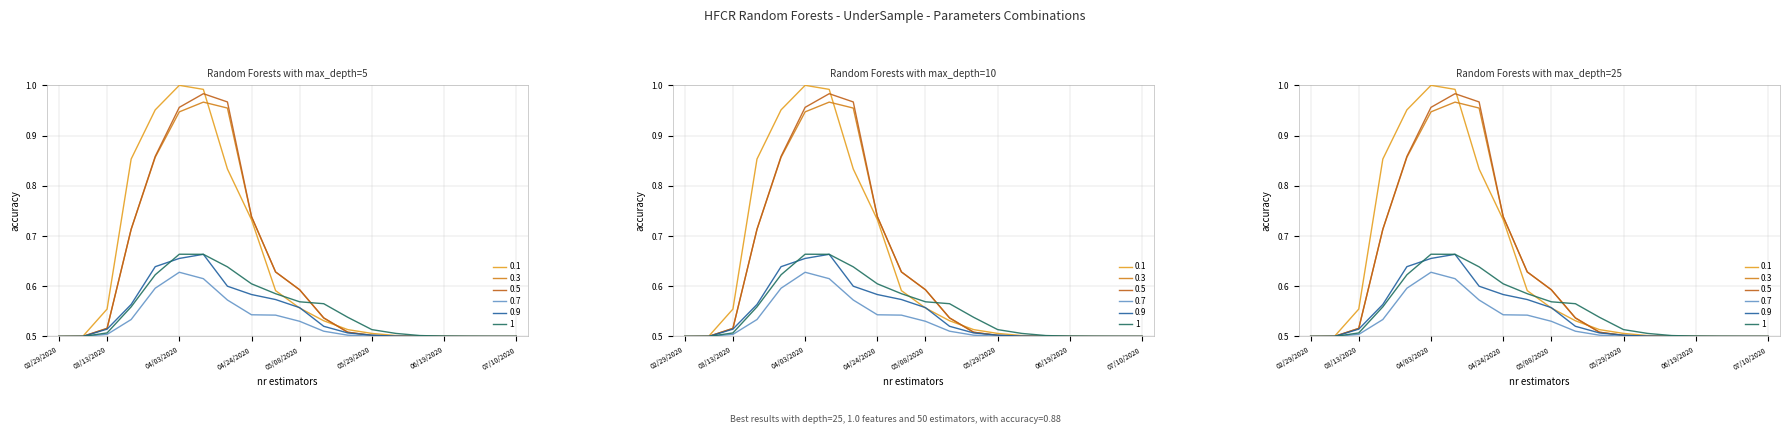

What is the sum of the 0.7 values at 06/19/2020 and 04/03/2020?

1.1